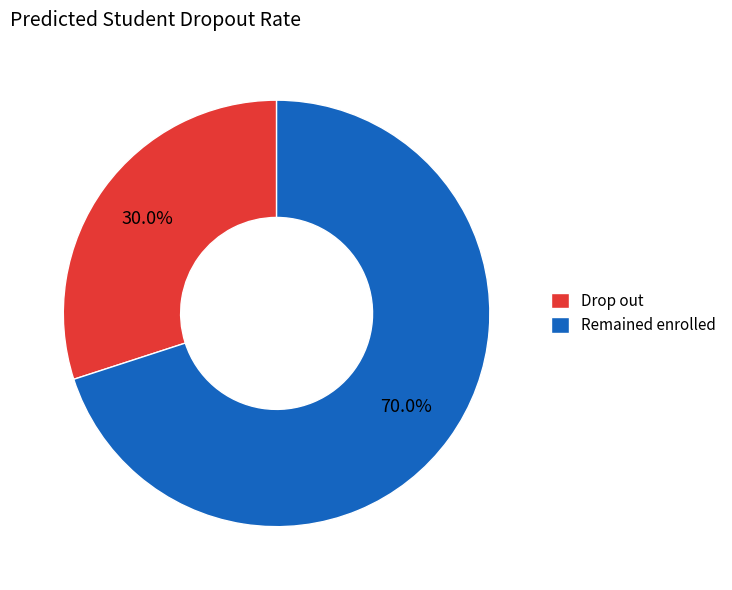

What is the largest slice in the pie chart?

Remained enrolled